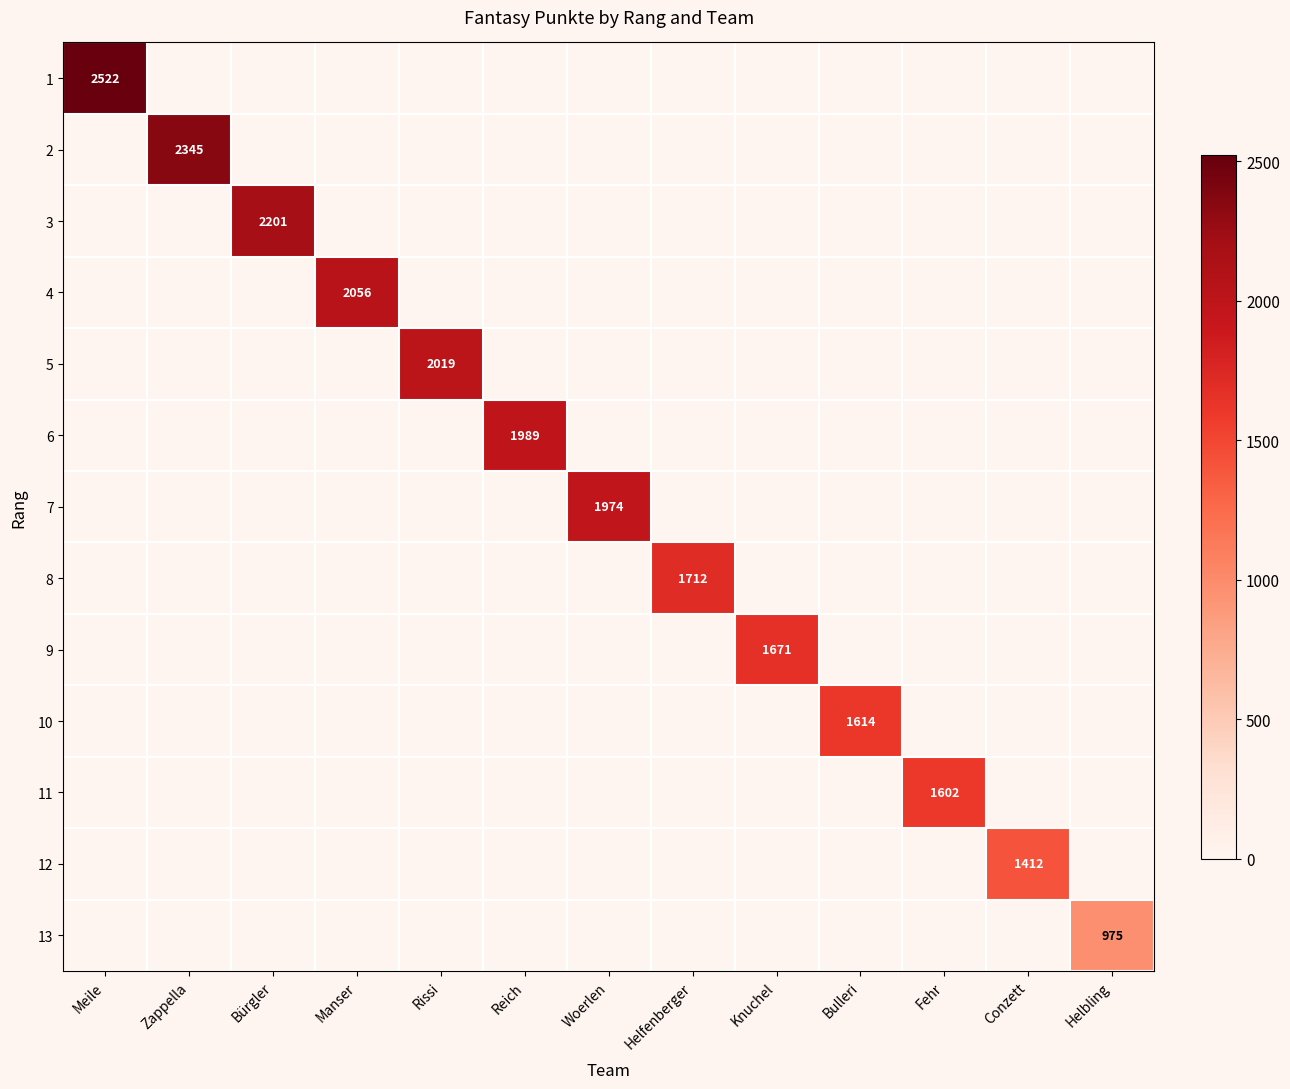

The value of 5 at Rissi is 1057. True or false?

False